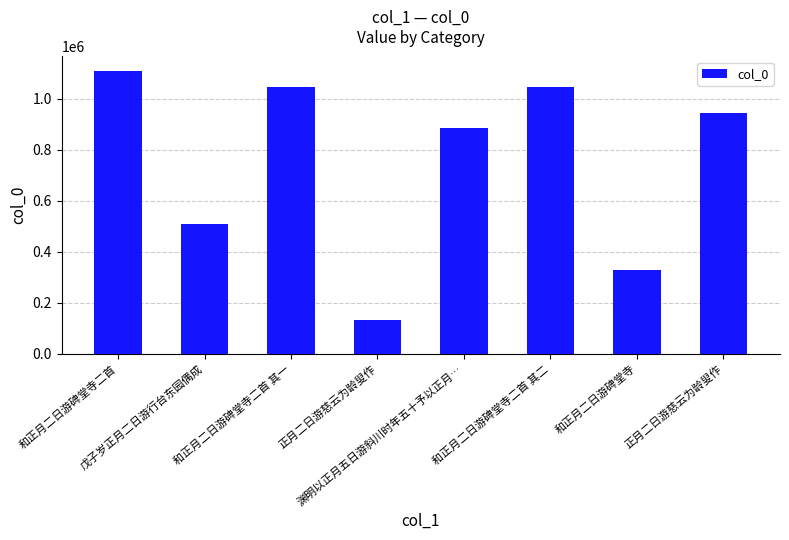

At which category does the chart reach its minimum across all series?

正月二日游慈云为龄叟作